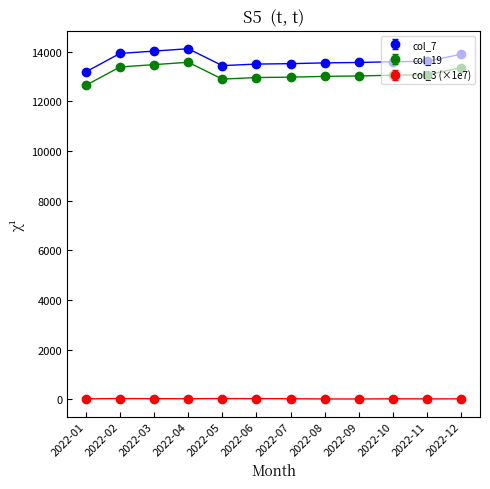

True or false: col_3 (×1e7) has more than 1 interior local peaks.

True